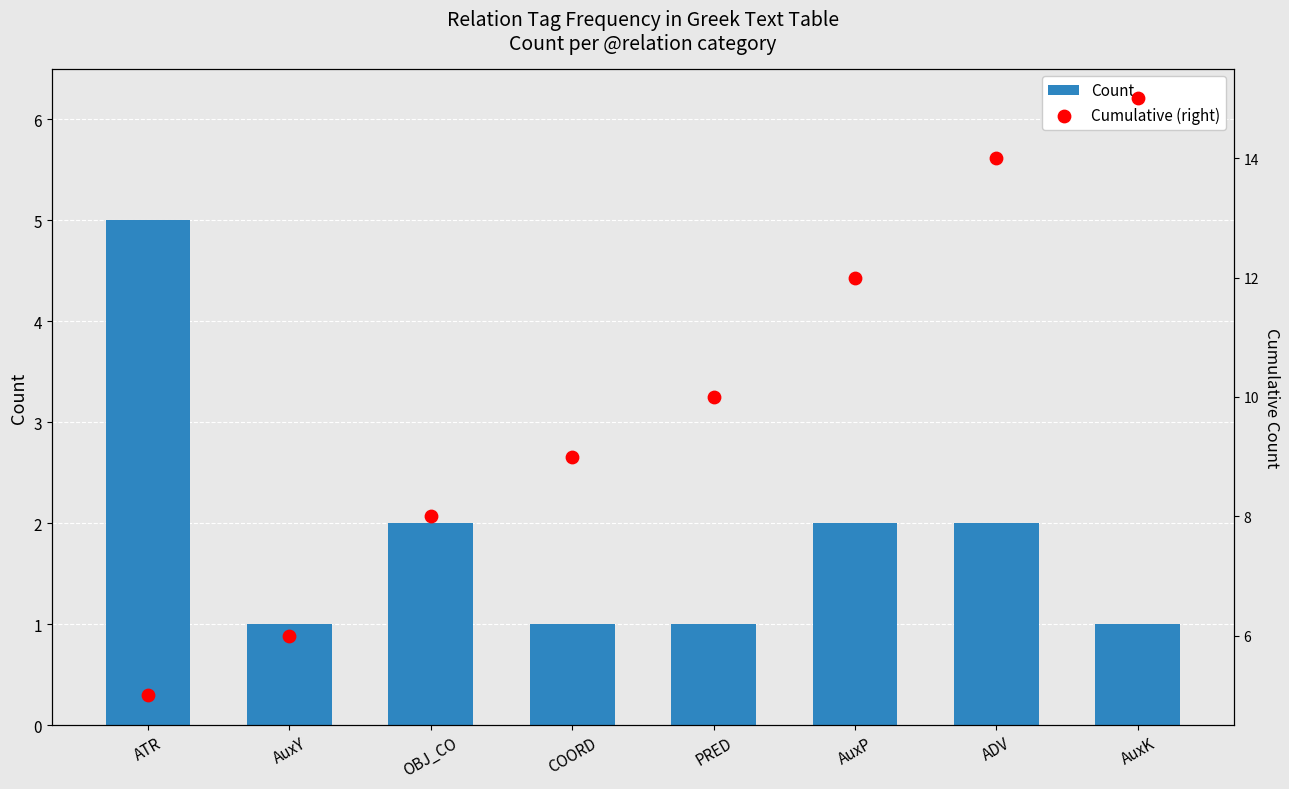

At which category is the sum across all series the highest?

ADV